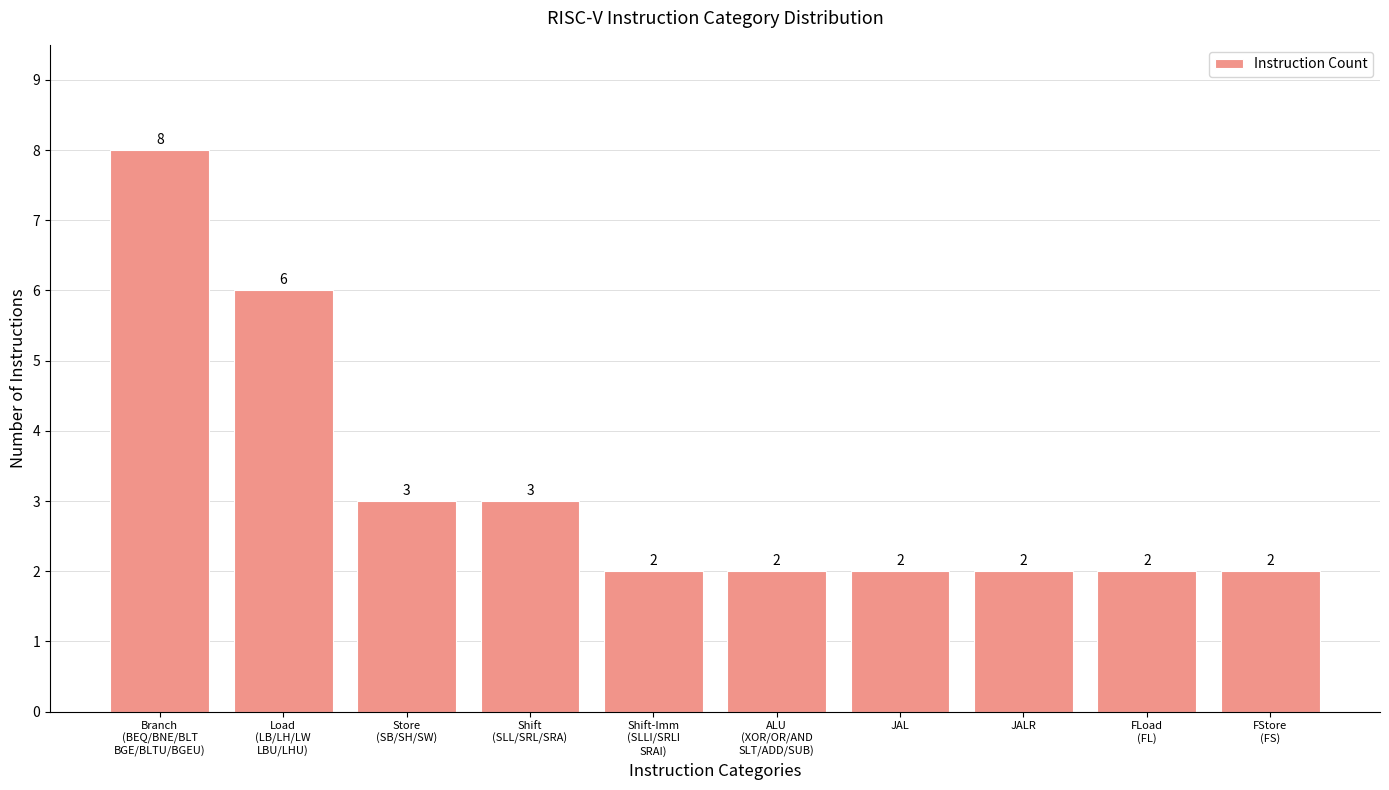

What is the average value?

3